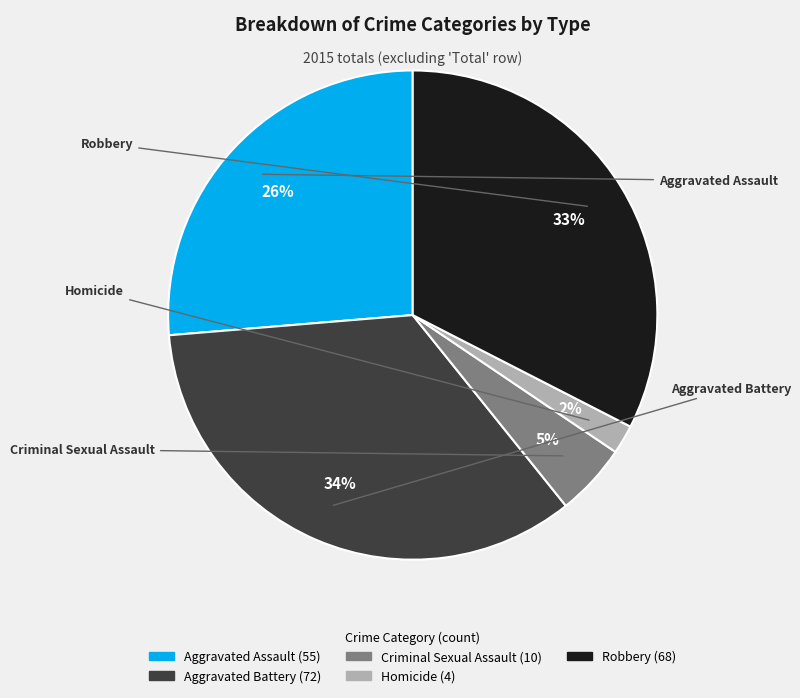

To the nearest percent, what is the average slice percentage?

20%